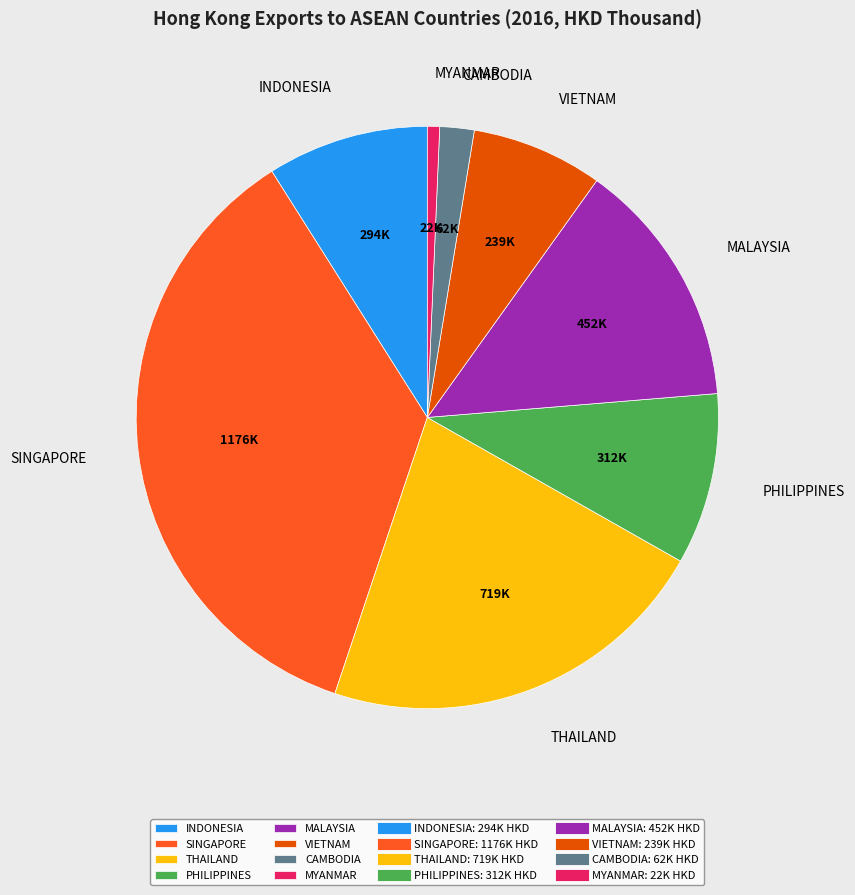

Combined, do MYANMAR and SINGAPORE account for over 50%?

No